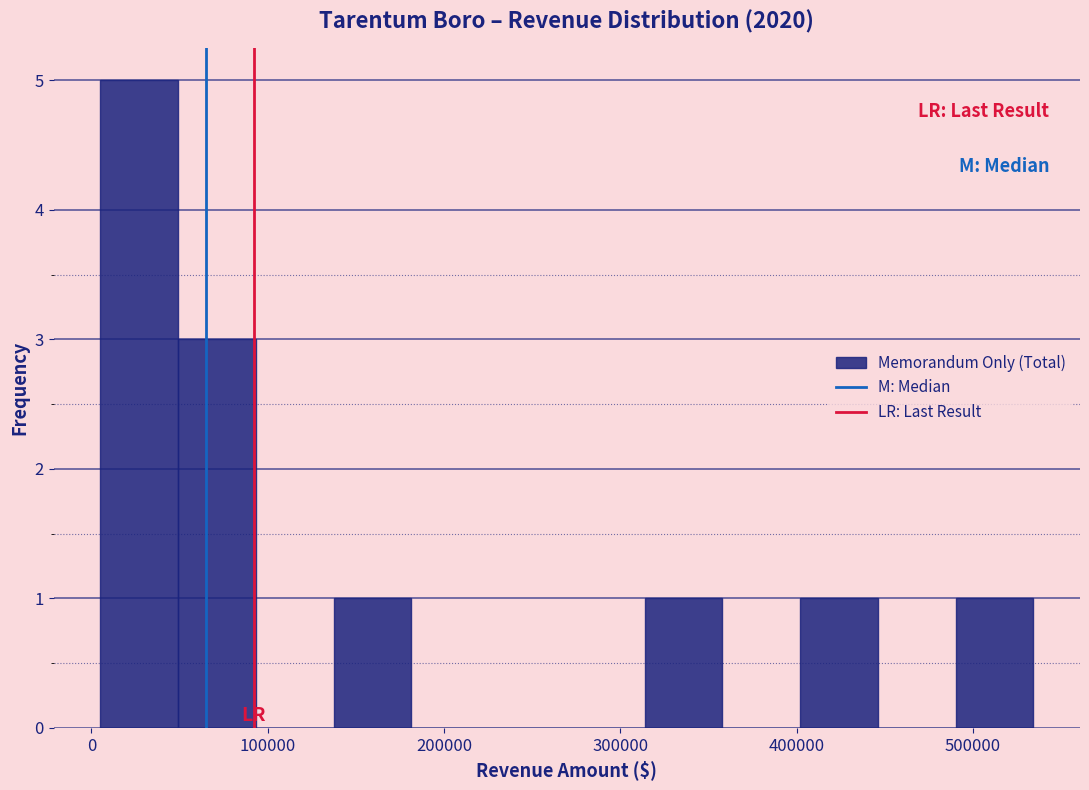

Over which range of the x-axis is the bar tallest?

10000 to 50000